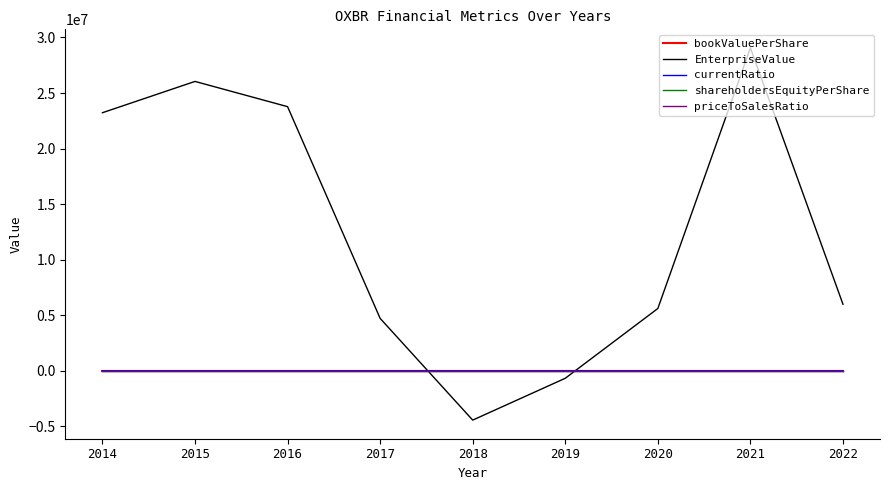

At which label is shareholdersEquityPerShare closest to 4?

2021